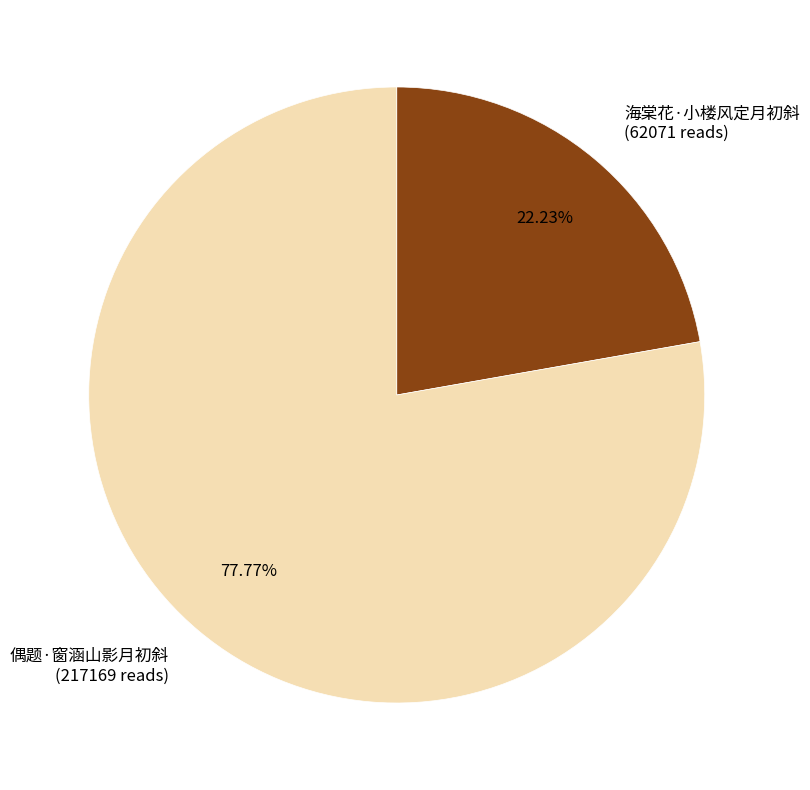

What is the largest slice in the pie chart?

偶题·窗涵山影月初斜